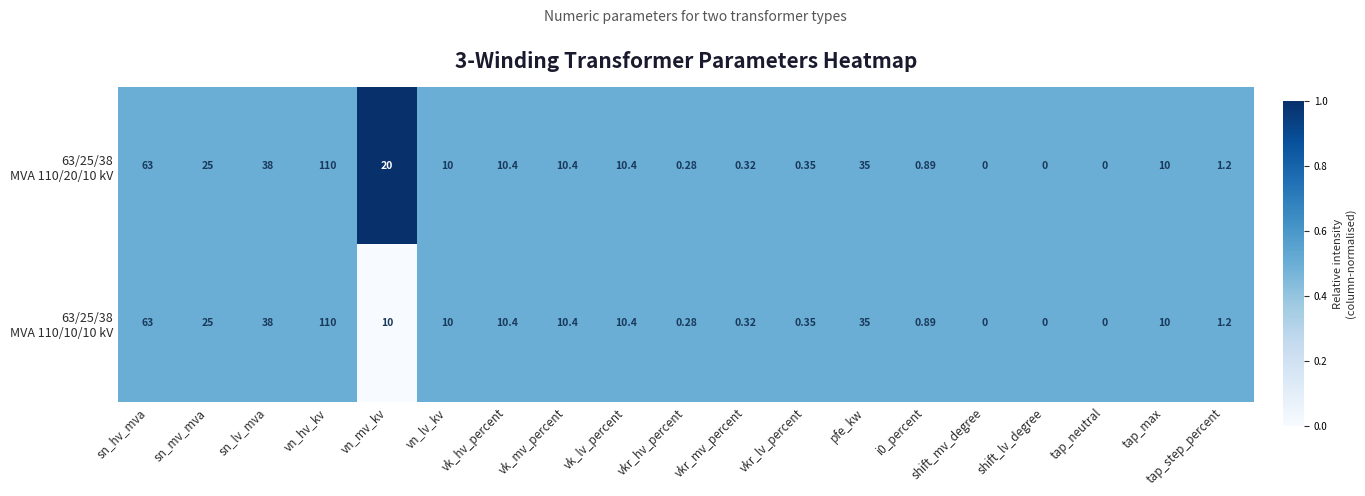

At which category is the sum across all series the highest?

vn_hv_kv